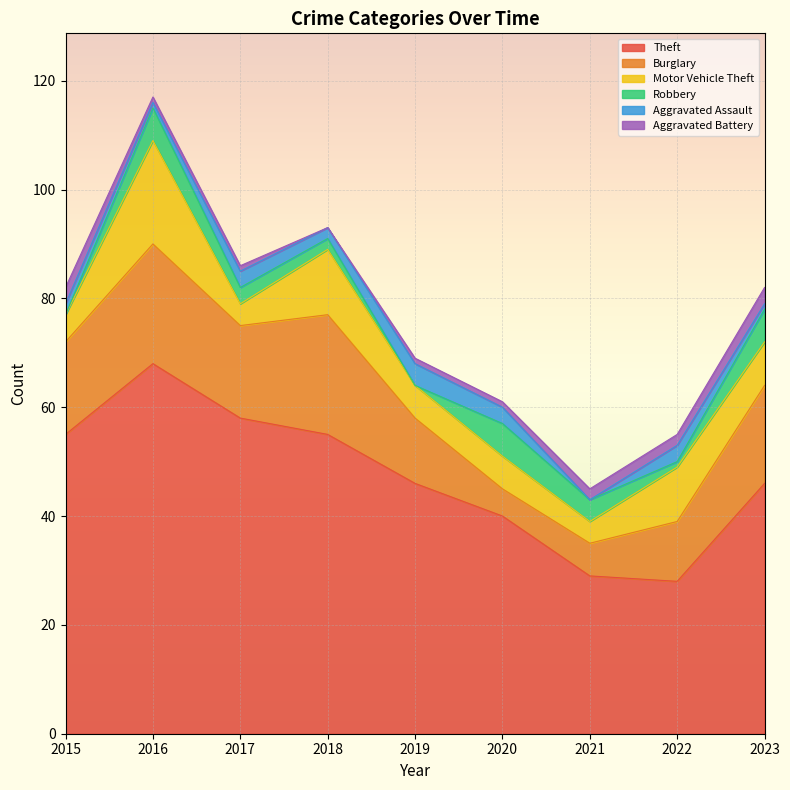

What is the sum of the Burglary values at 2021 and 2019?

18